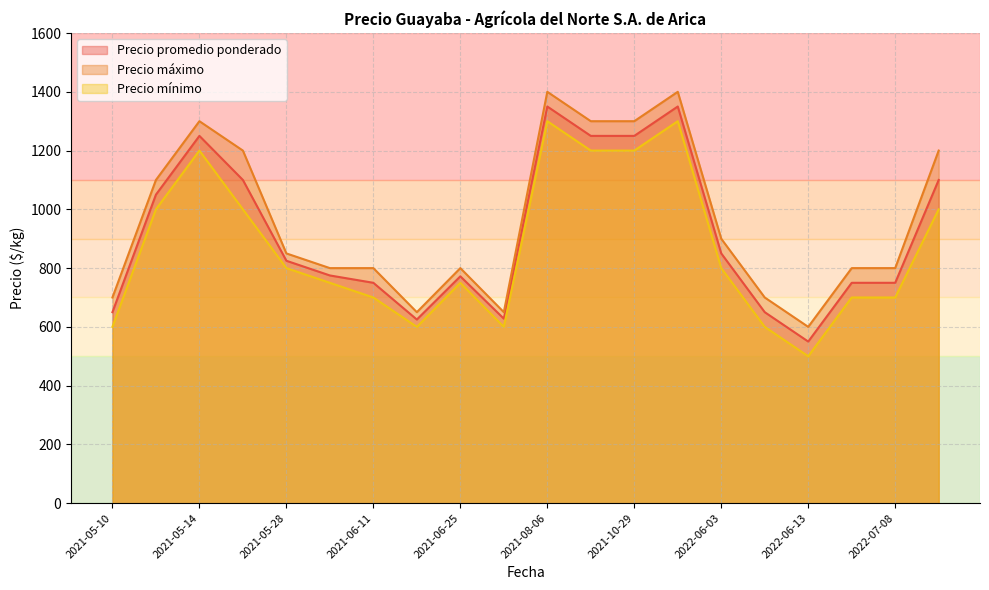

What is the highest value of the Precio máximo series?

1400